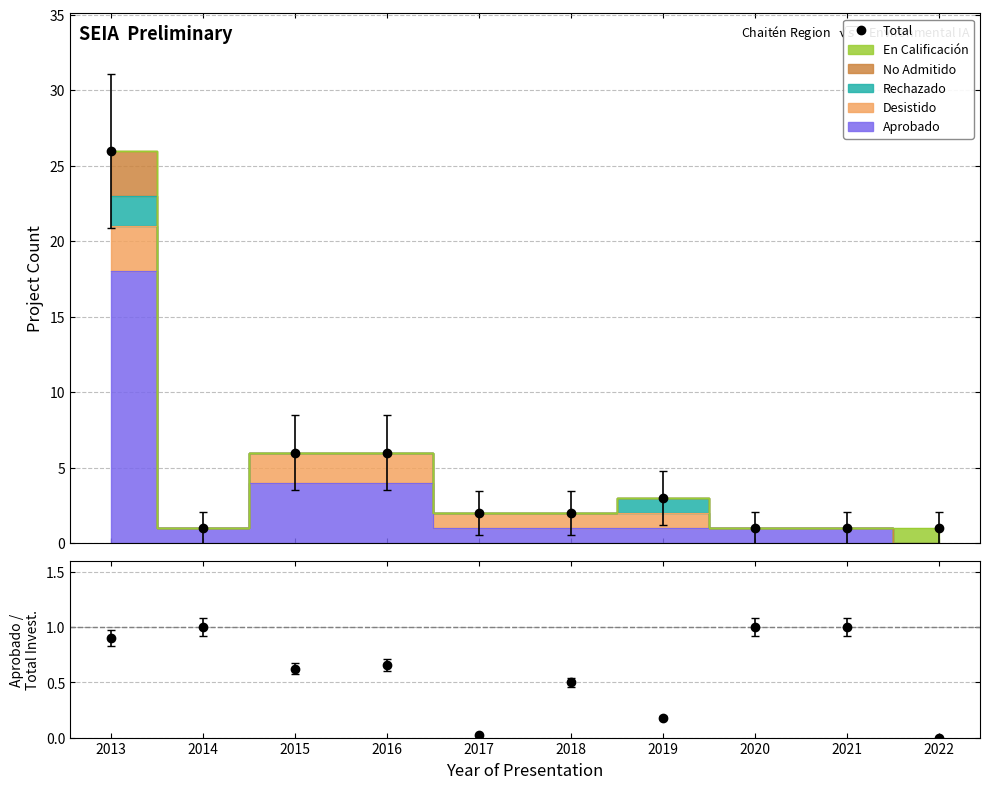

What is the difference between the Aprobado / Total
Investment Ratio values at 2022 and 2016?

0.7